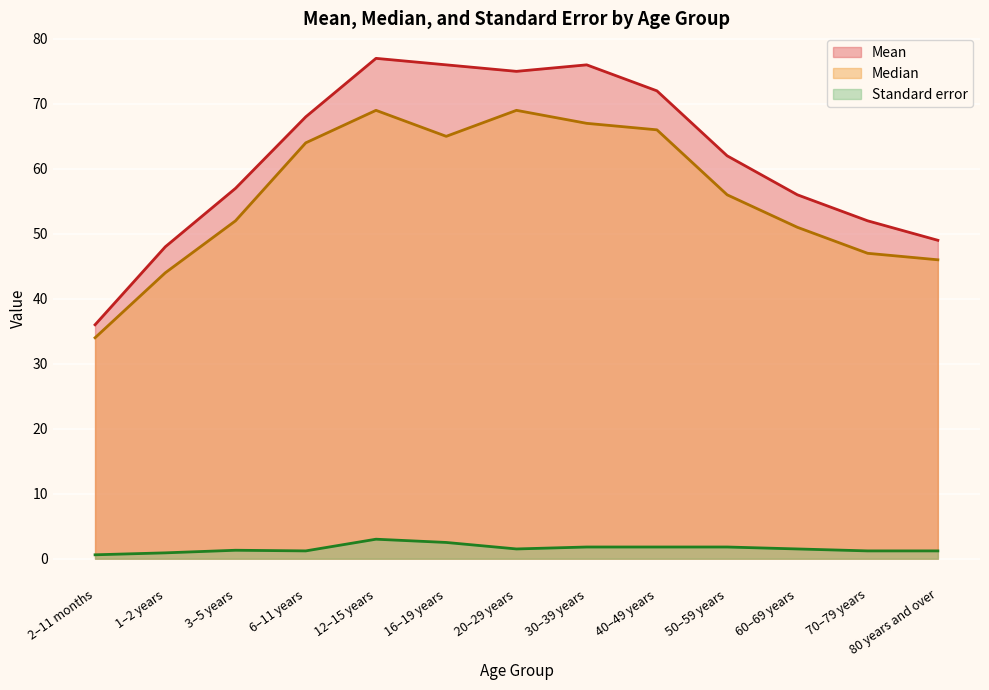

Which category has the lowest value in the Standard error series?

2–11 months